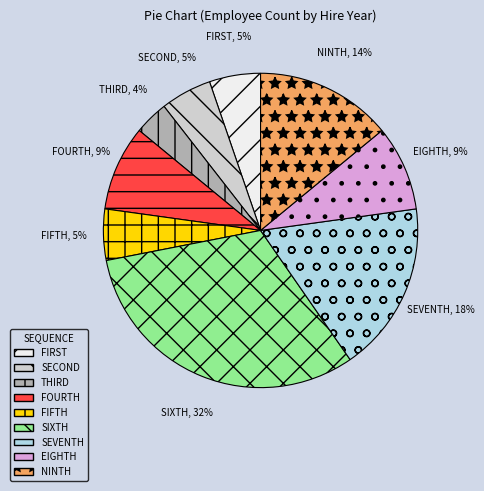

To the nearest percent, what is the difference between the SIXTH and FOURTH slice percentages?

23%